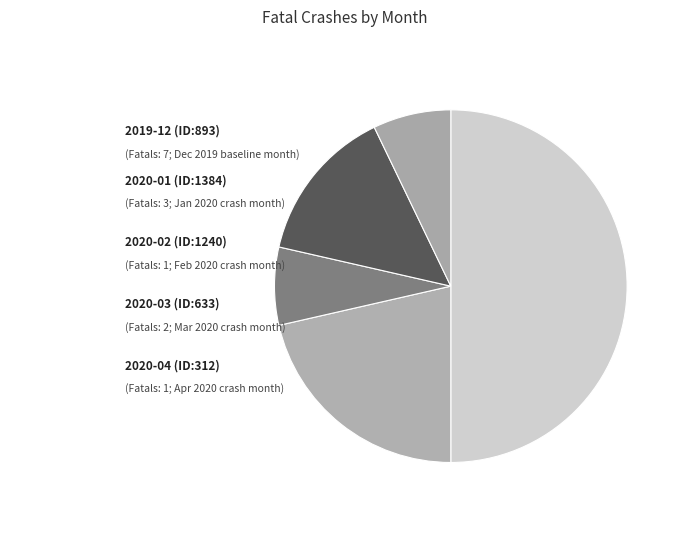

Do 2020-01 (ID:1384) and 2020-02 (ID:1240) together represent more than half of the pie?

No